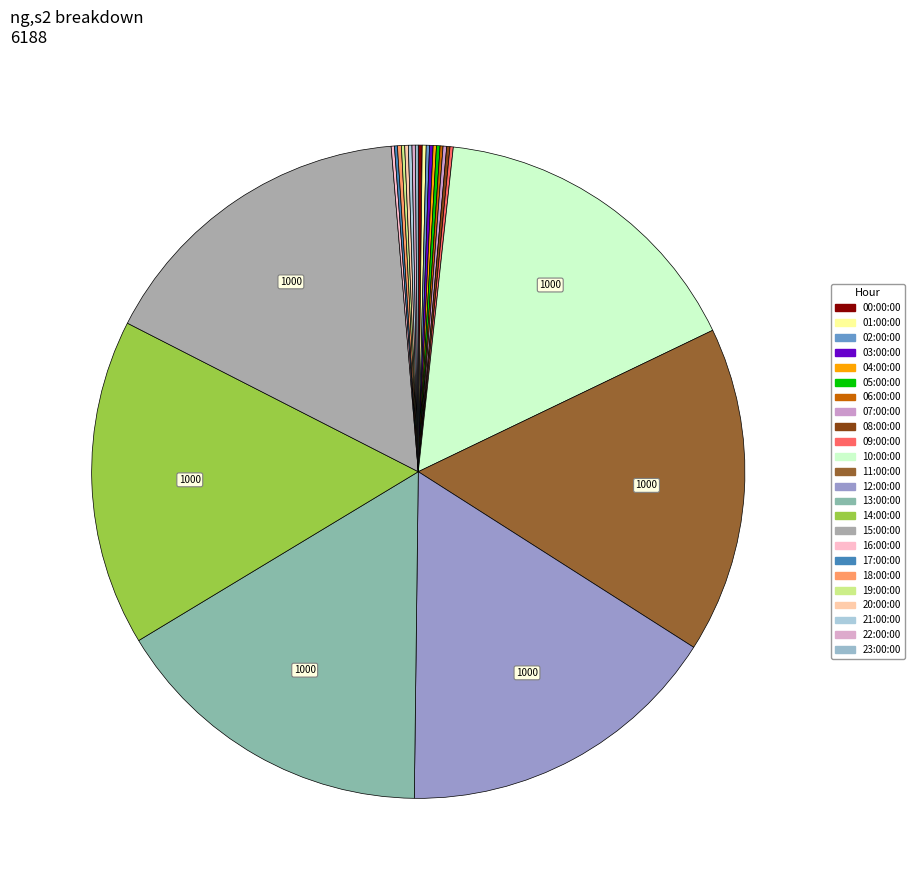

Is it true that 13:00:00 is 16% of the pie?

True